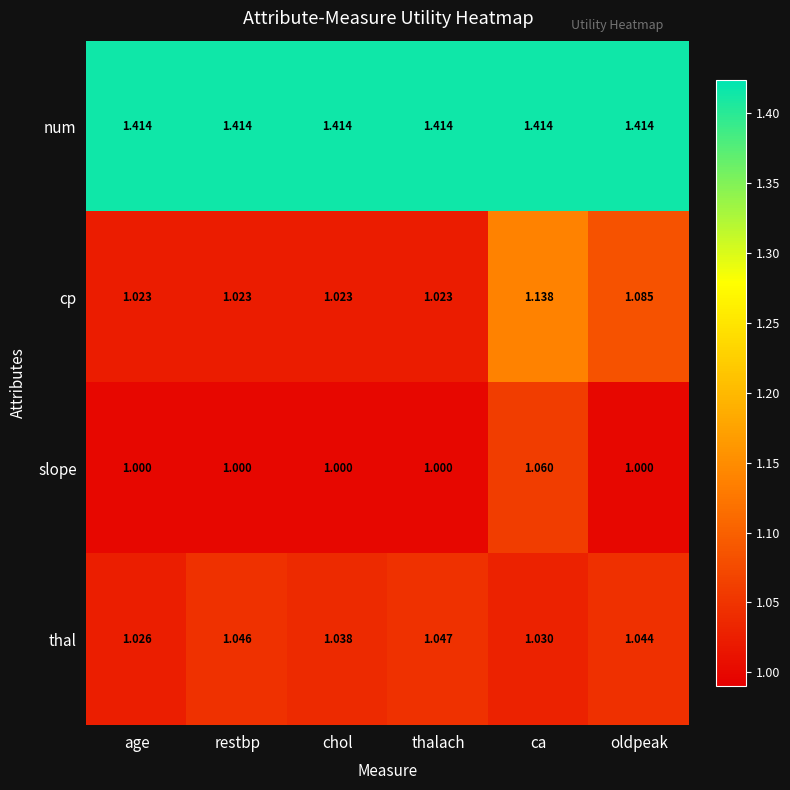

At which category is the sum across all series the highest?

ca